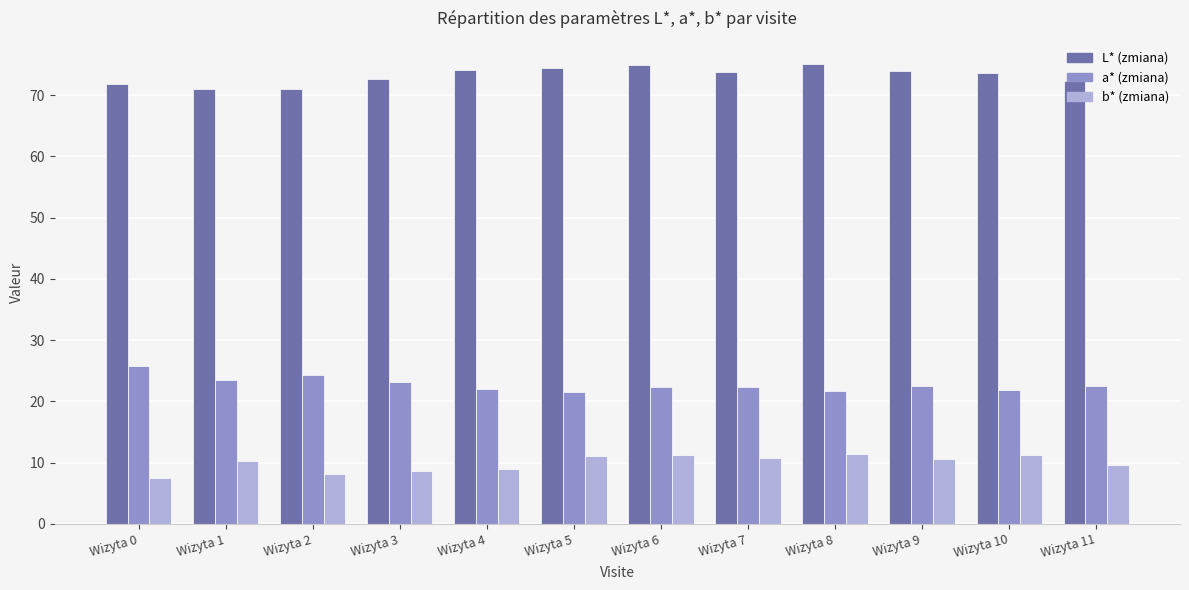

Read the b* (zmiana) value at Wizyta 1.

10.3